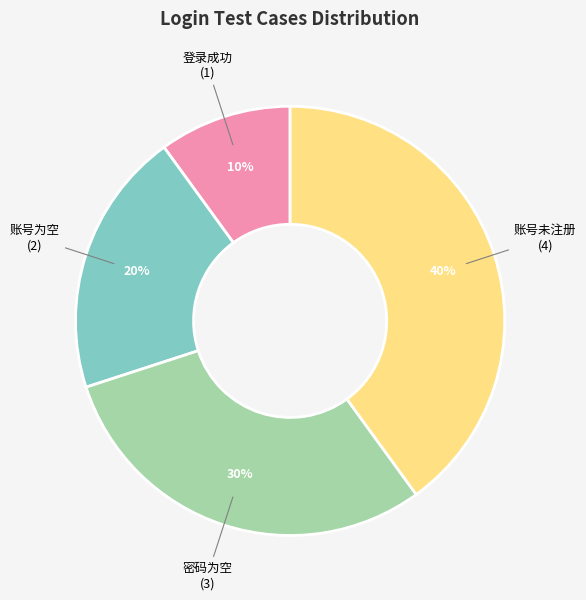

Do 账号未注册 and 密码为空 together represent more than half of the pie?

Yes